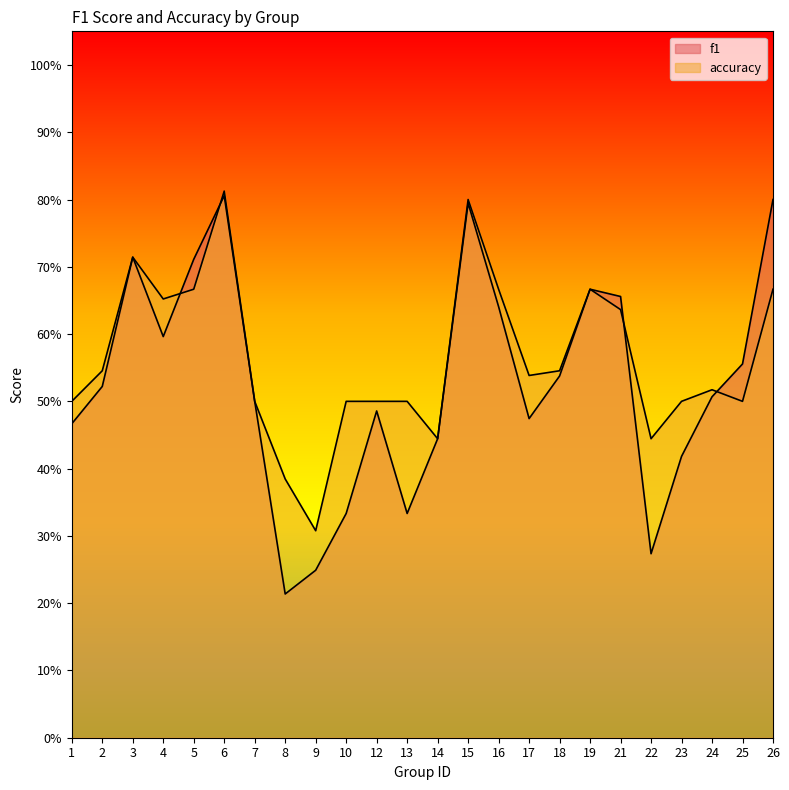

How many interior local peaks does the accuracy series have?

5